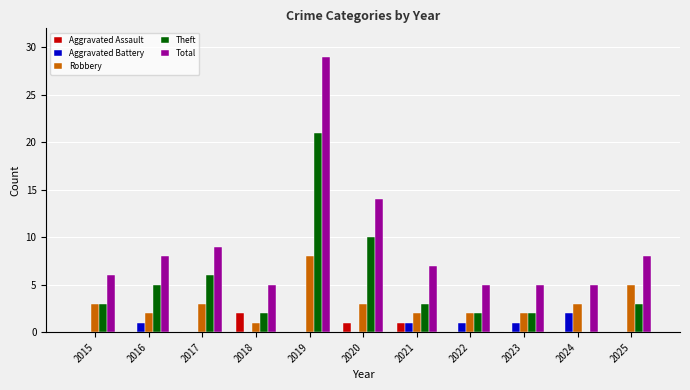

Is it true that Total equals 5 at 2022?

True